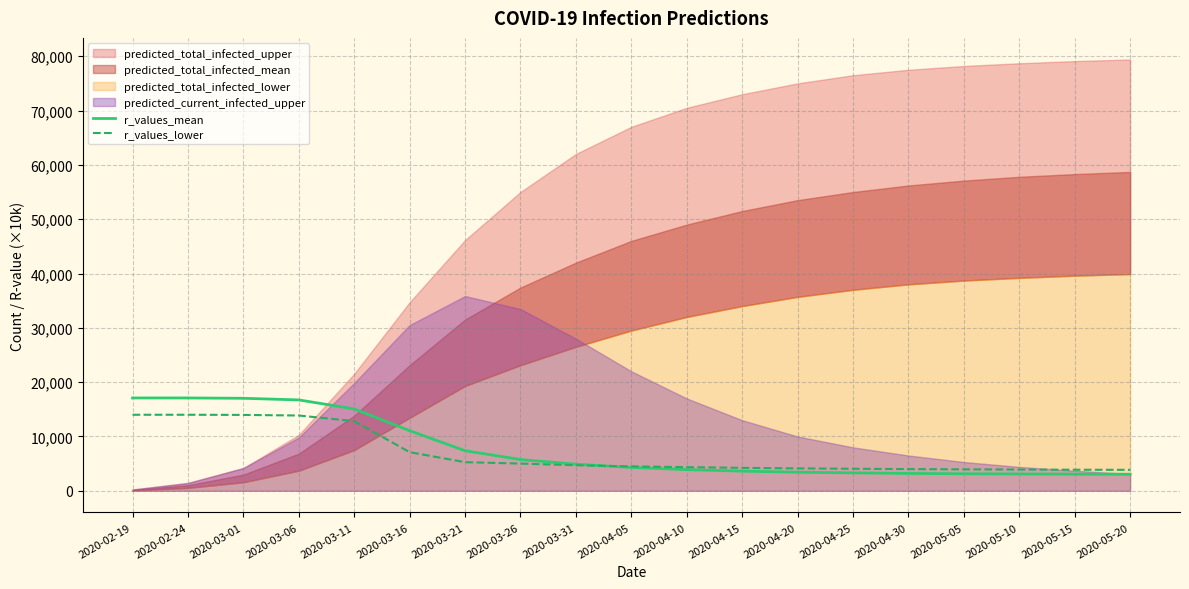

The r_values_lower series shows 3910.0 at 2020-05-10. True or false?

True